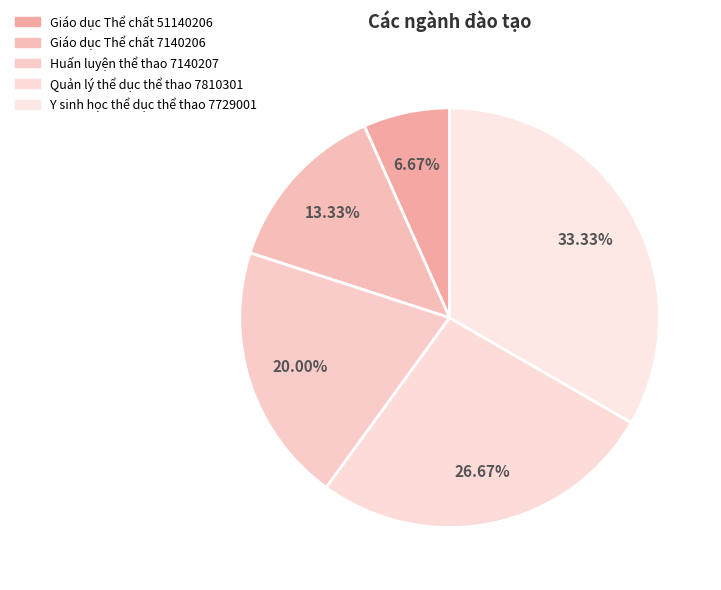

Is it true that Quản lý thể dục thể thao 7810301 is 33% of the pie?

False